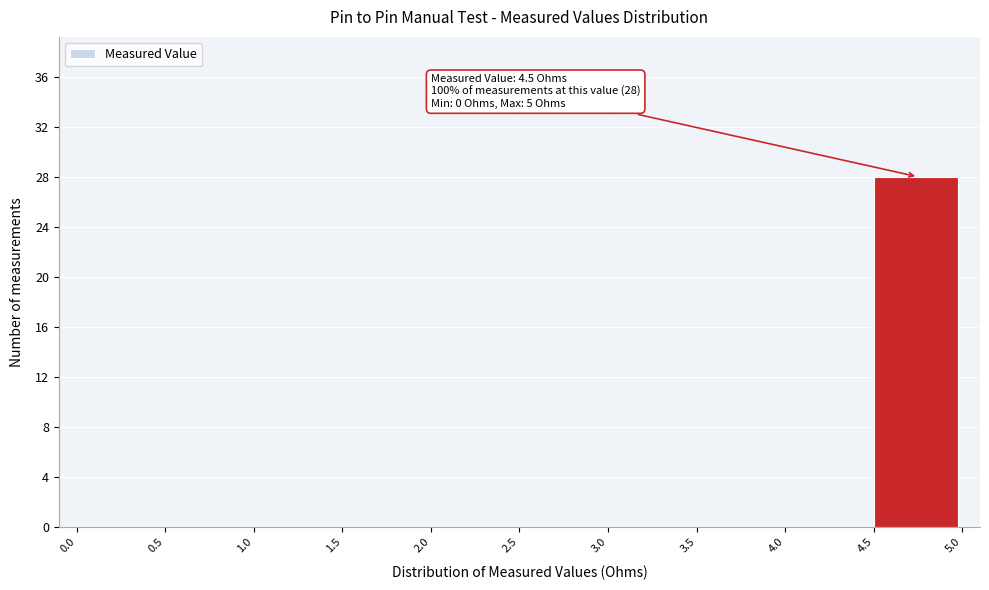

Which range on the x-axis has the tallest bar?

4.5 to 5.0